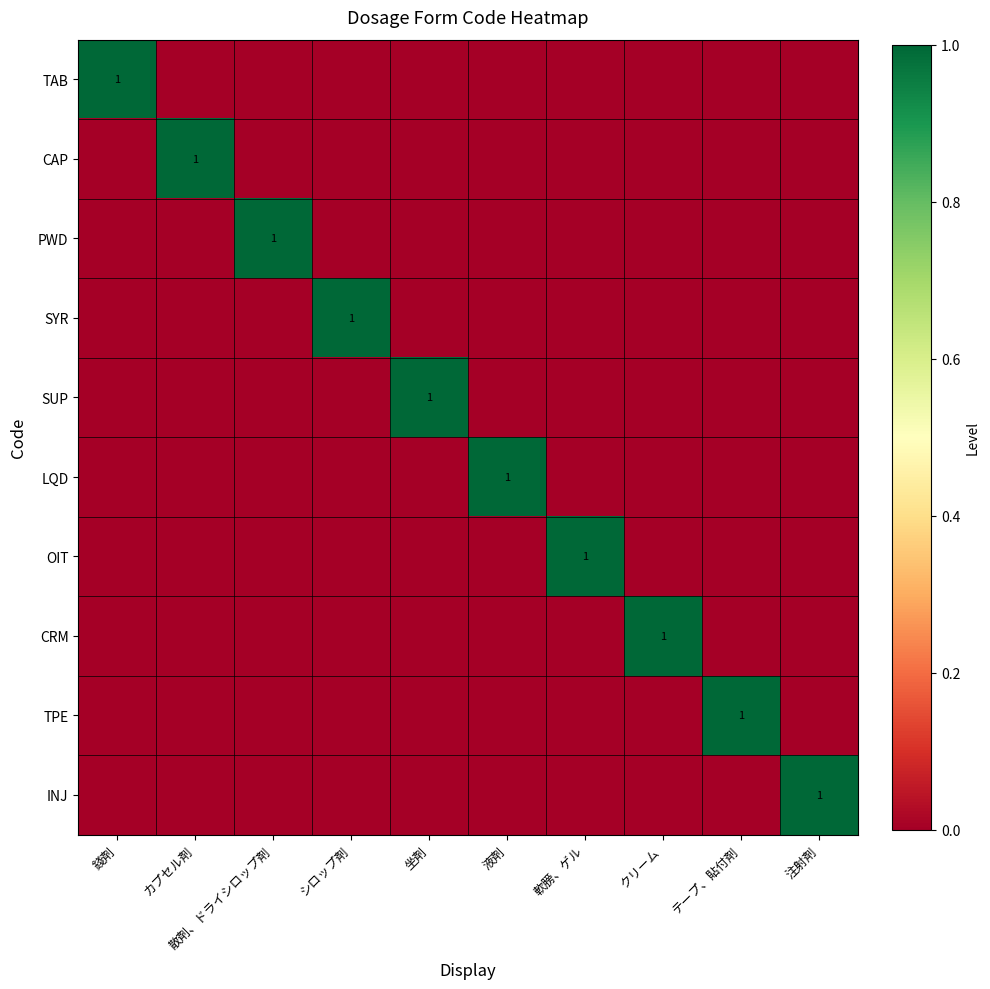

Is it true that CAP equals 0 at カプセル剤?

False